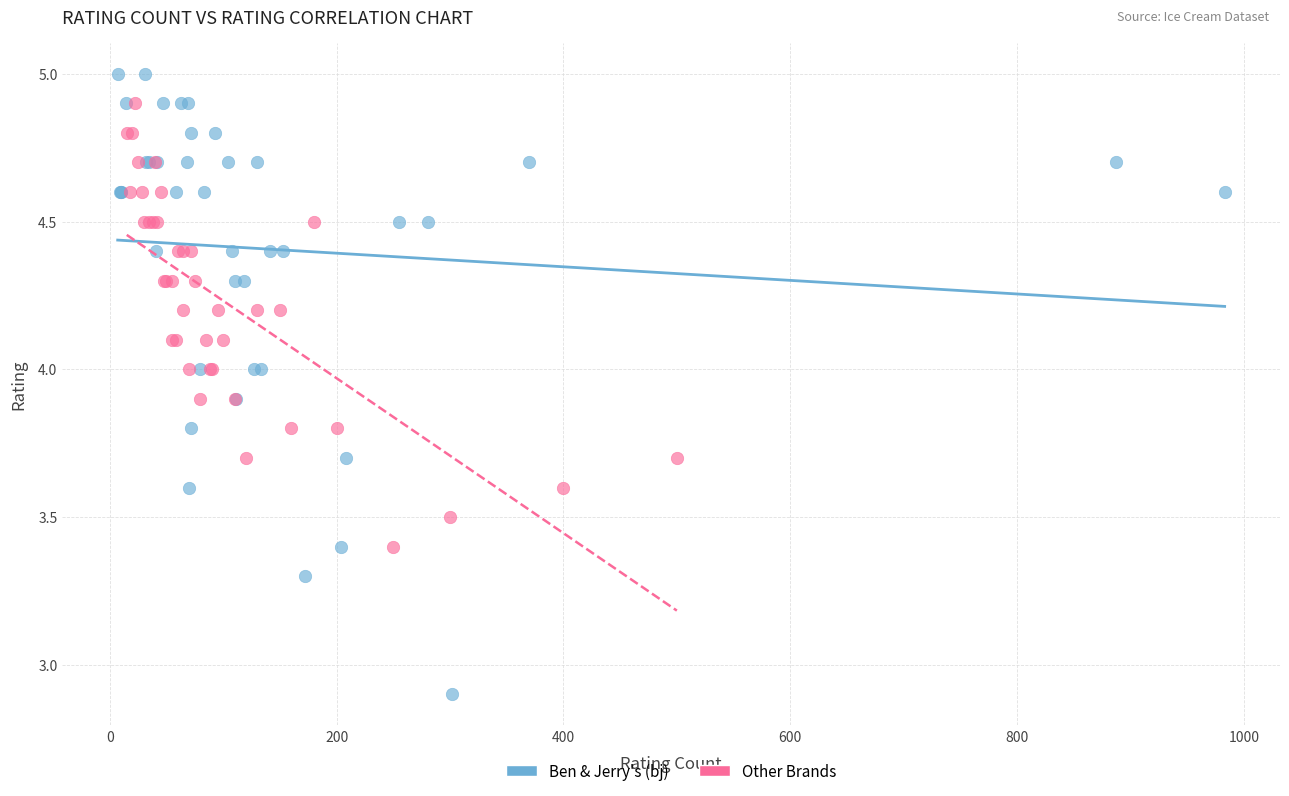

Which series reaches the maximum Y coordinate?

Ben & Jerry's (bj)